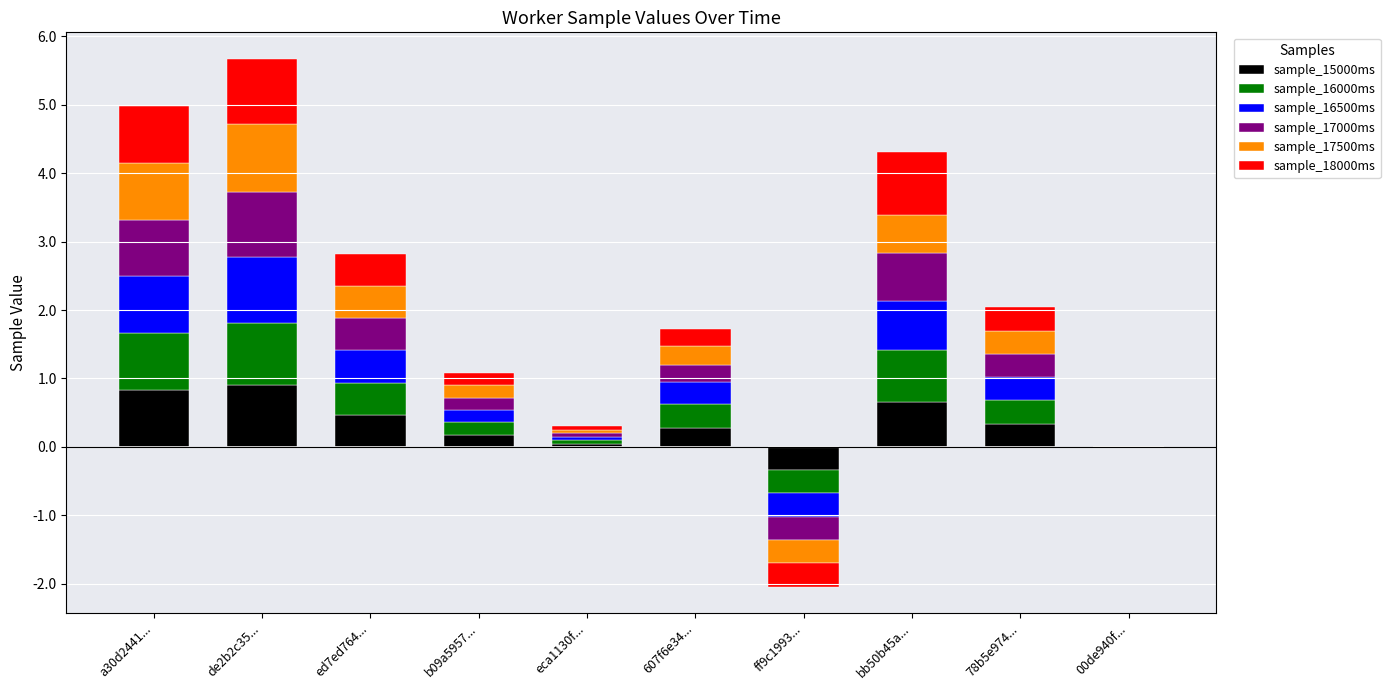

How many positive values does the sample_18000ms series have?

8